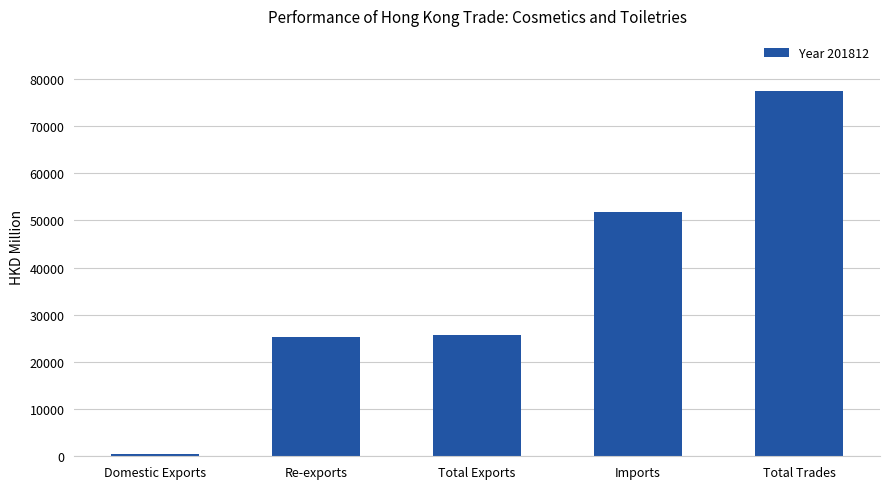

Which category has the lowest value across all series?

Domestic Exports